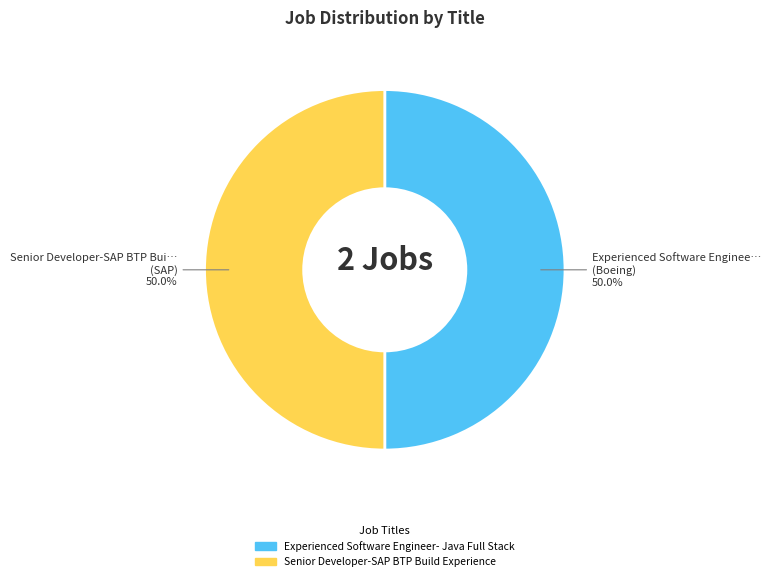

What percentage is NOT represented by Experienced Software Engineer- Java Full Stack?

50.0%